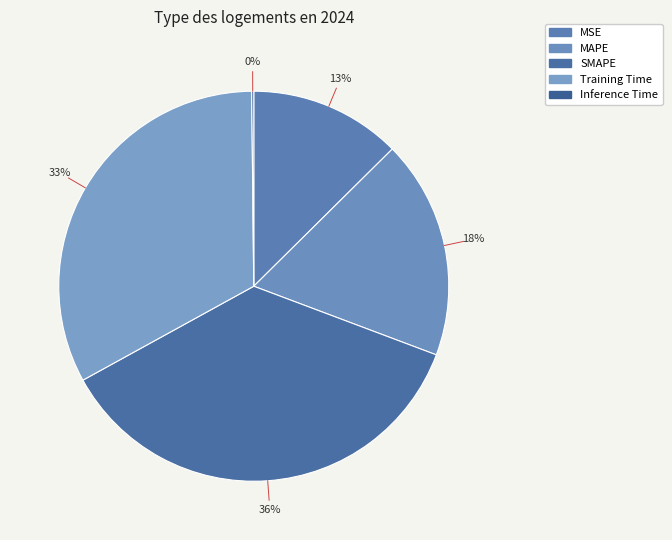

How many segments does this pie chart have?

5